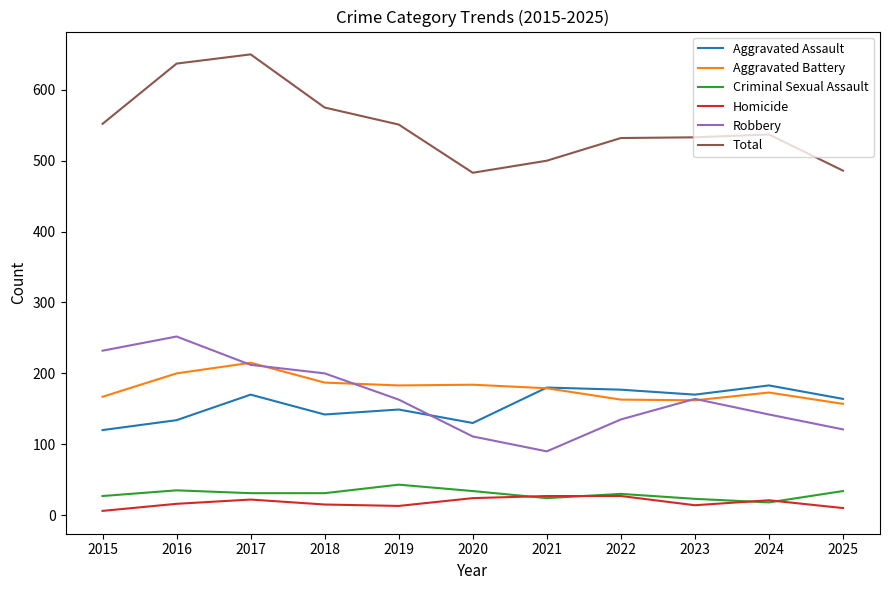

What is the greatest value displayed?

650